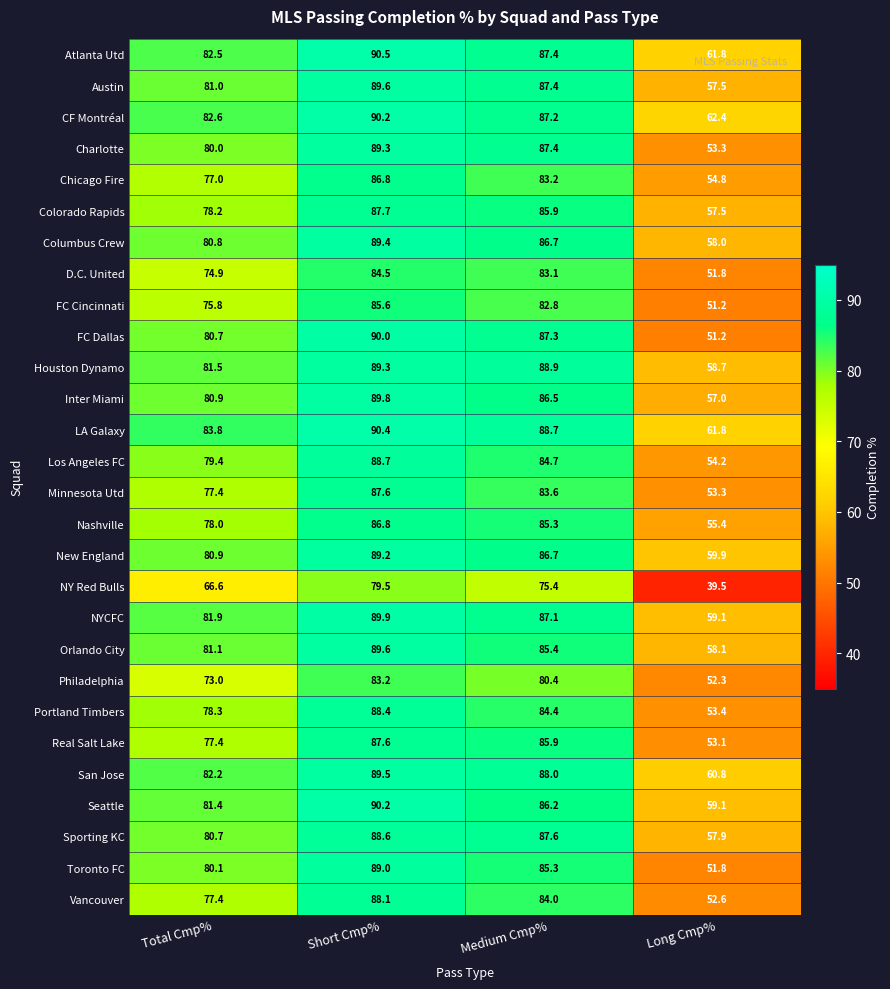

Which series has the largest range (max minus min)?

NY Red Bulls